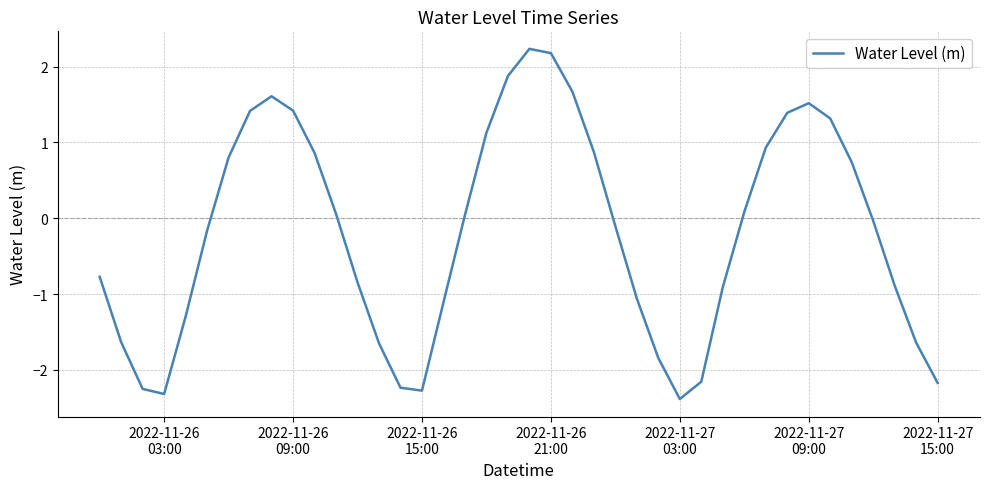

Count the number of data series in this chart.

1